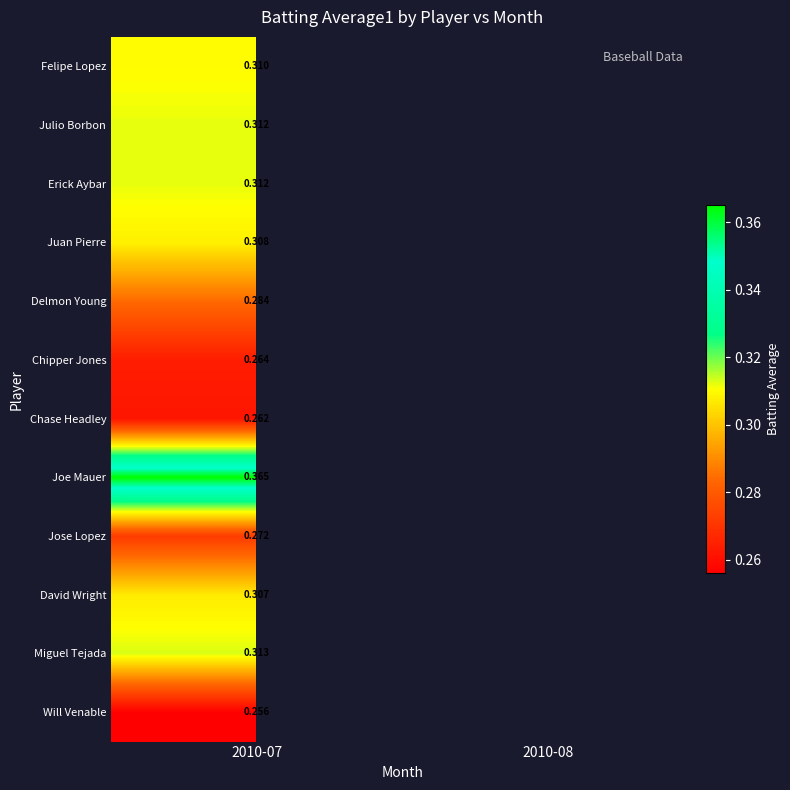

Is it true that David Wright equals 0.5 at 2010-07?

False